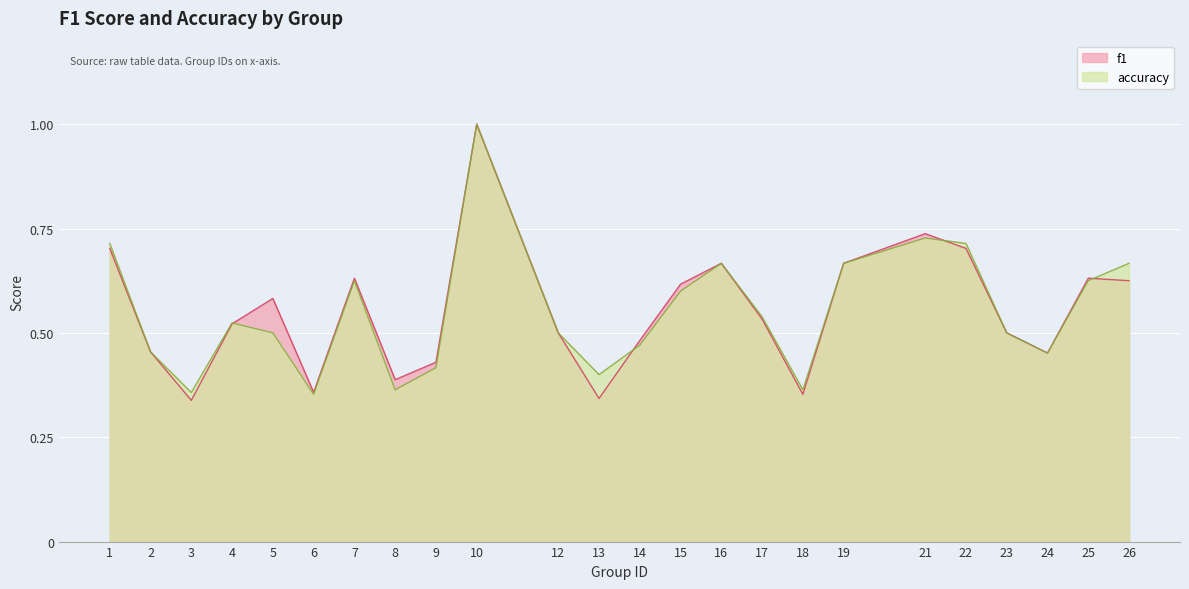

At which label is accuracy closest to 0?

6